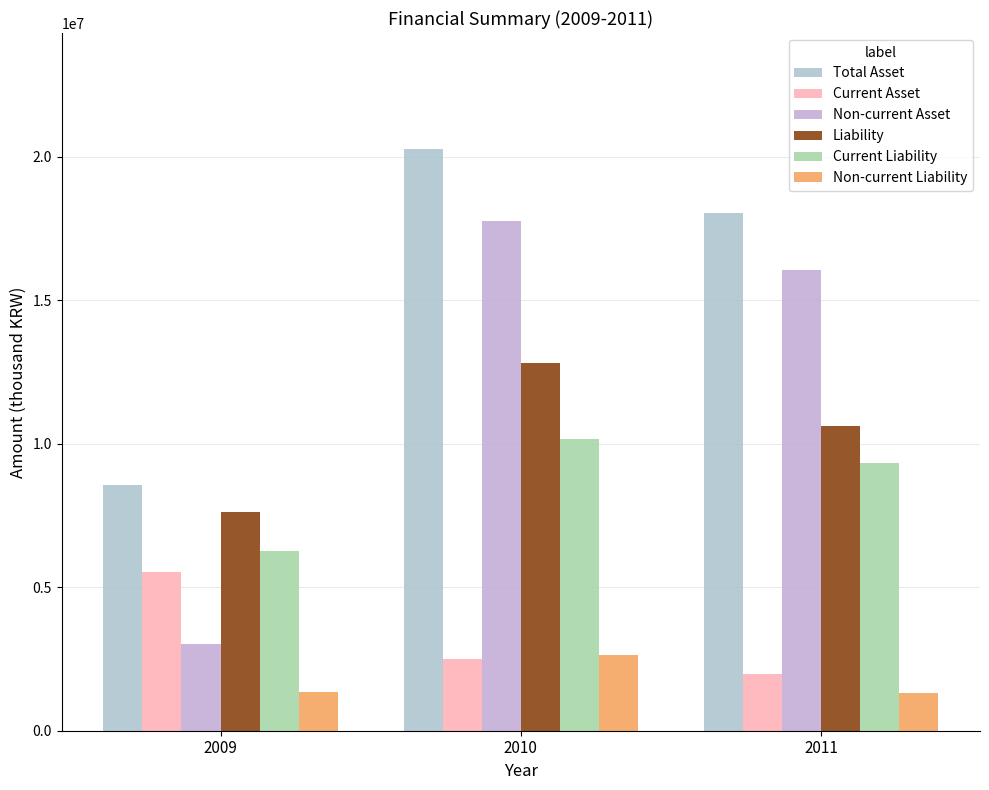

What is the value of the Total Asset bar at the 3rd from the left?

18026198